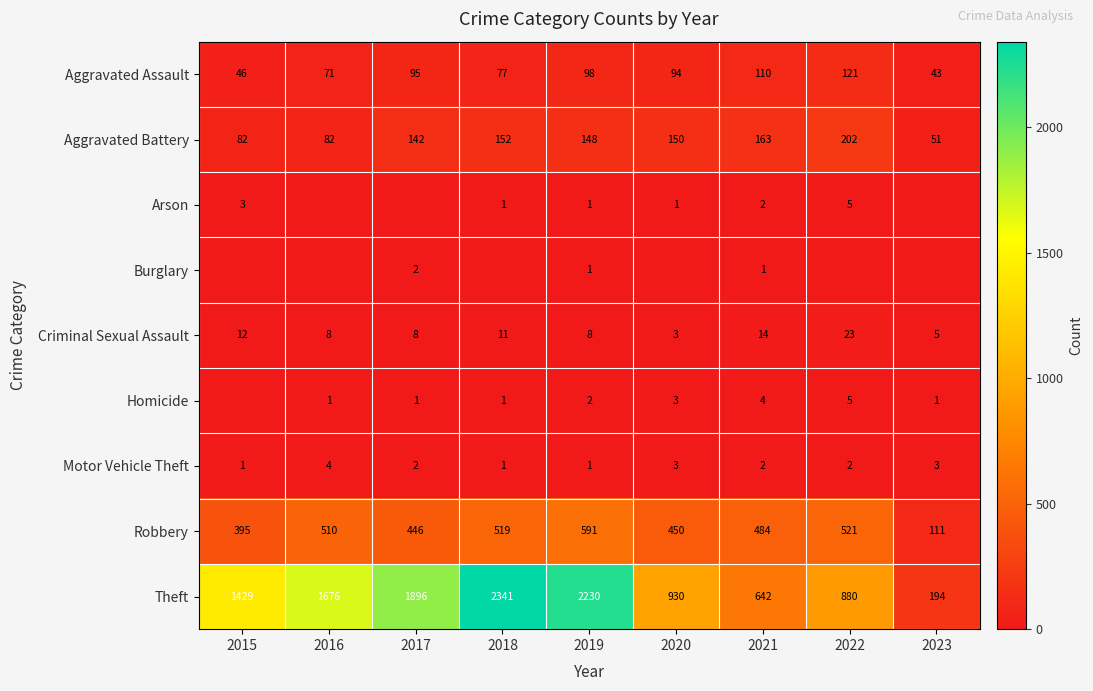

Rank the categories by Robbery value from highest to lowest.

2019, 2022, 2018, 2016, 2021, 2020, 2017, 2015, 2023